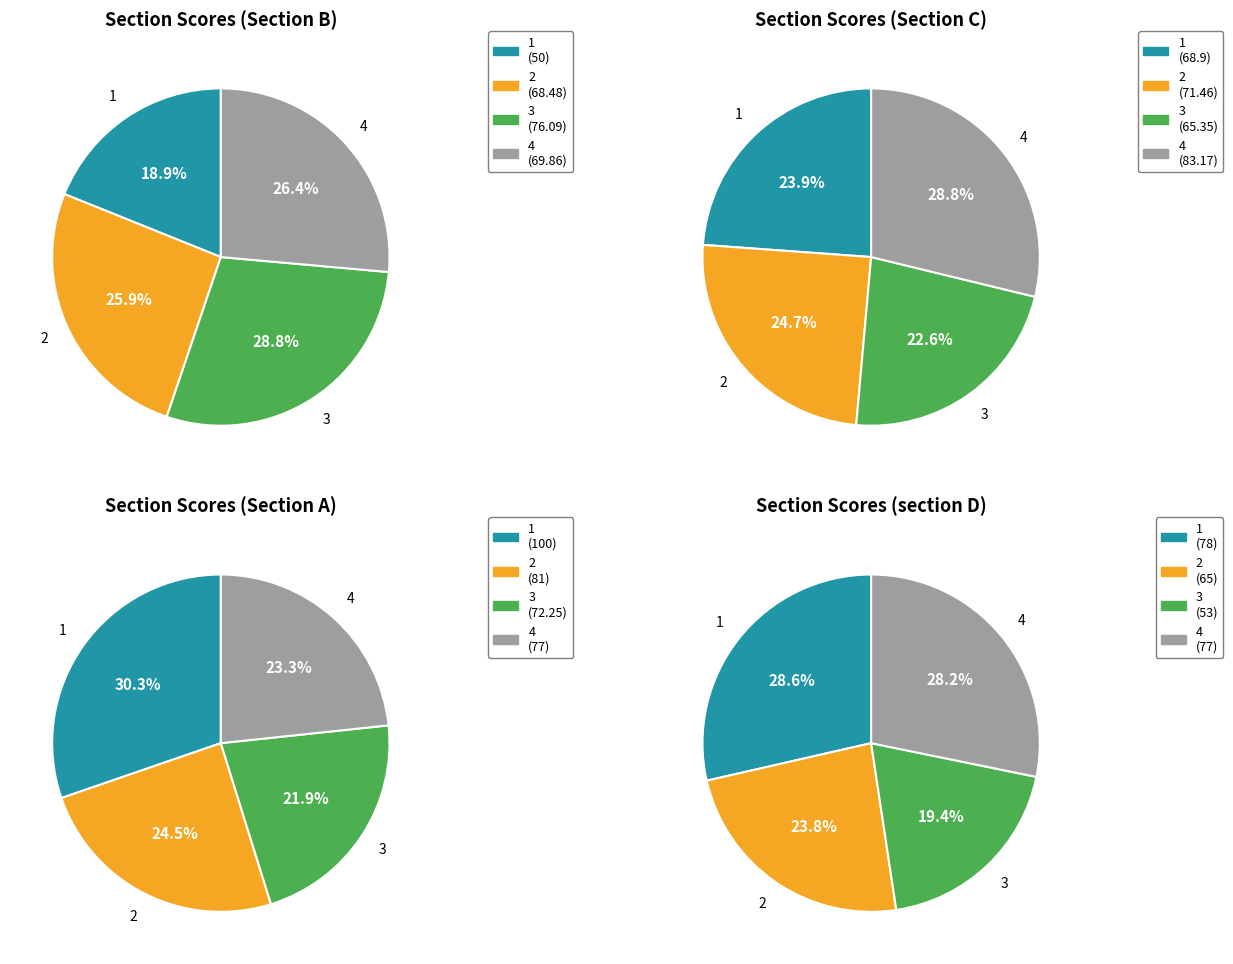

To the nearest percent, what portion does 1 represent?

30%